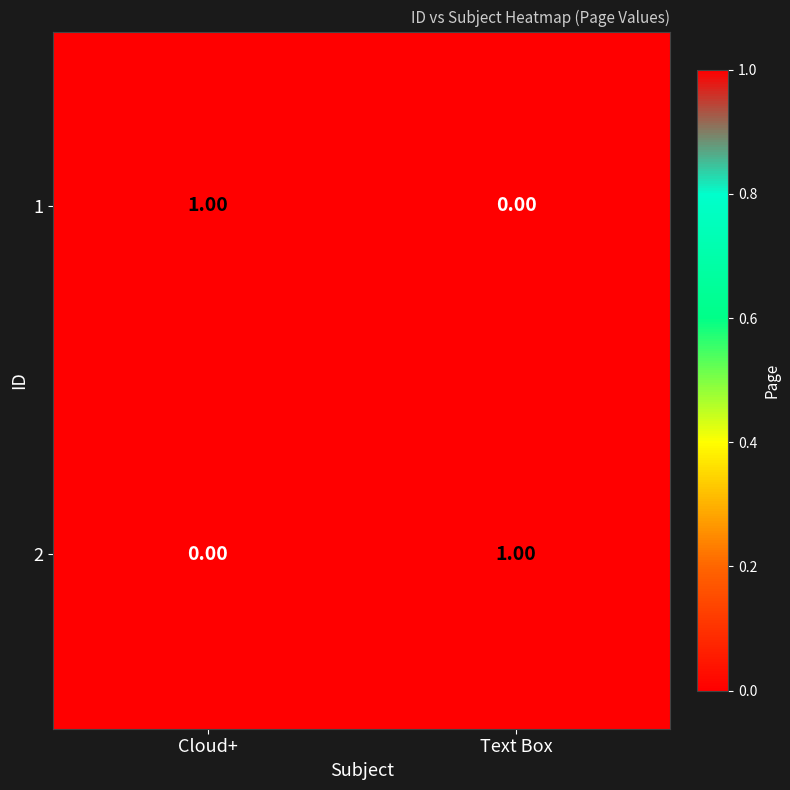

At which label does 1 reach its peak?

Cloud+